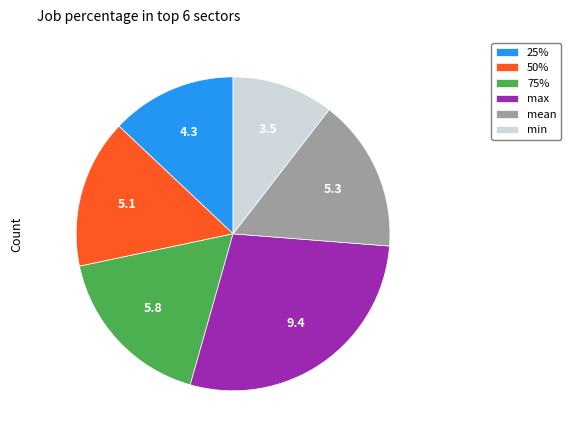

Between mean and min, which is larger?

mean